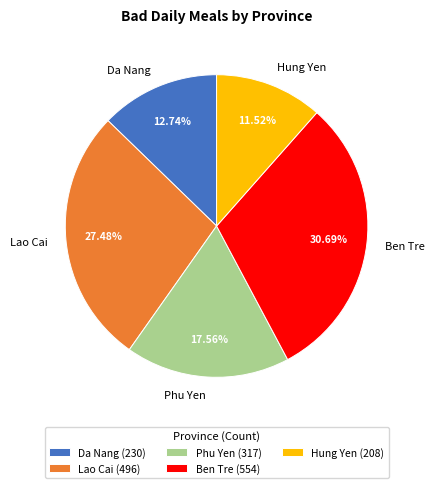

What percentage is the Da Nang slice, to the nearest percent?

13%